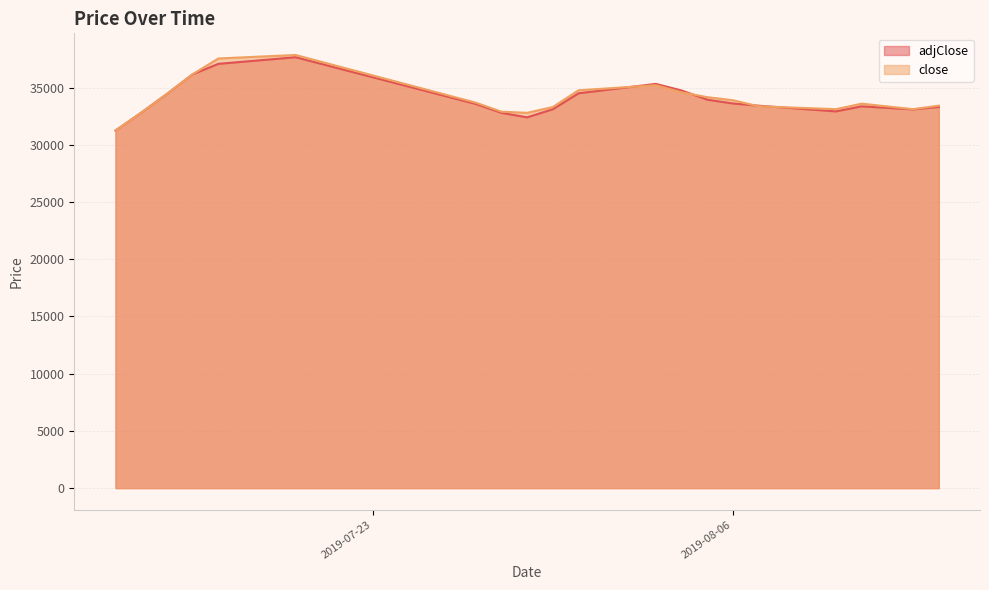

What is the difference between the second highest and minimum values in the close series?

6301